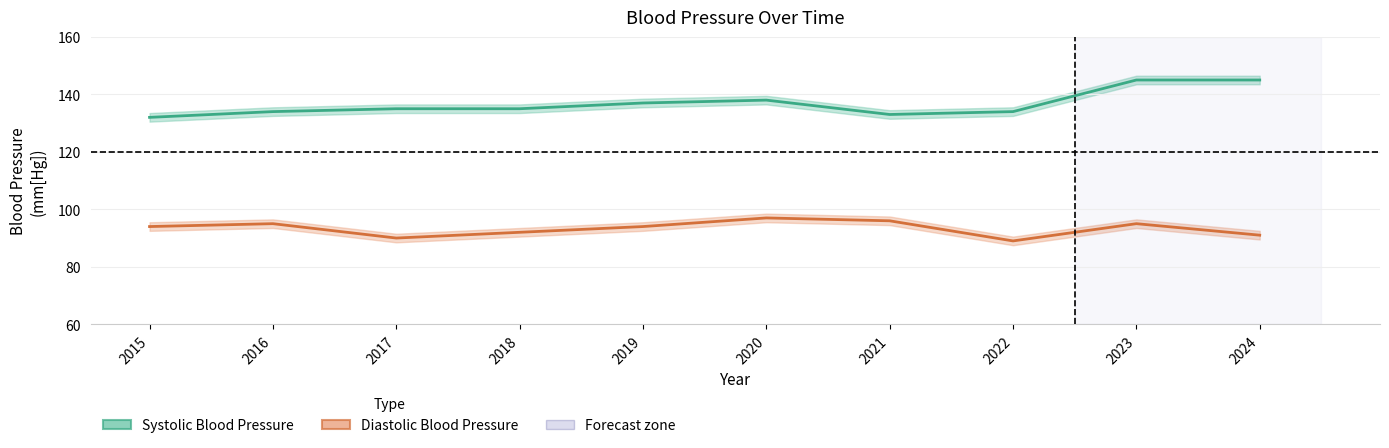

Which category has the lowest value across all series?

2022